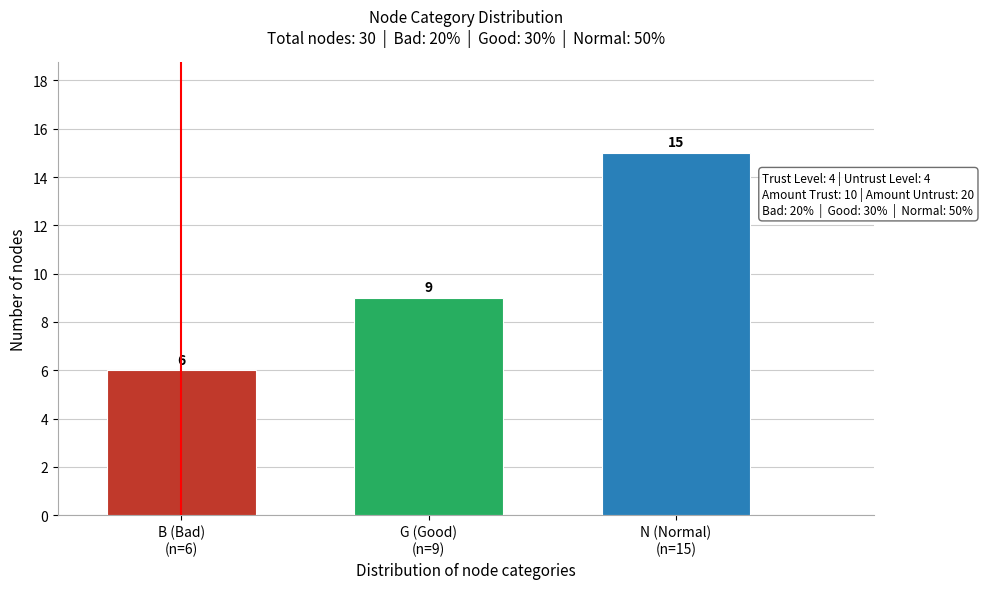

Reading left to right, transcribe all the data shown in this chart.

6	9	15